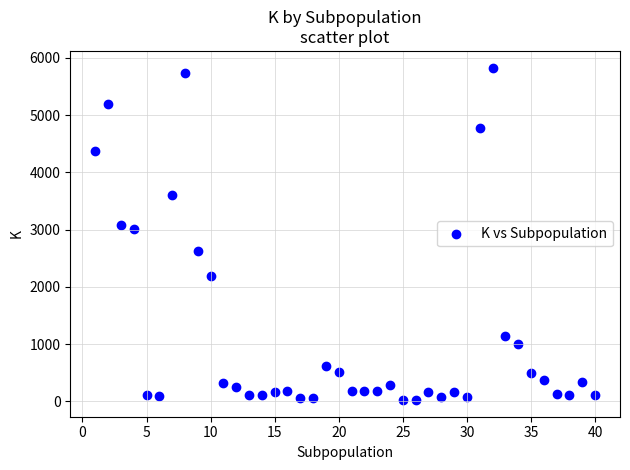

What Y value in the scatter plot is closest to 2926?

3014